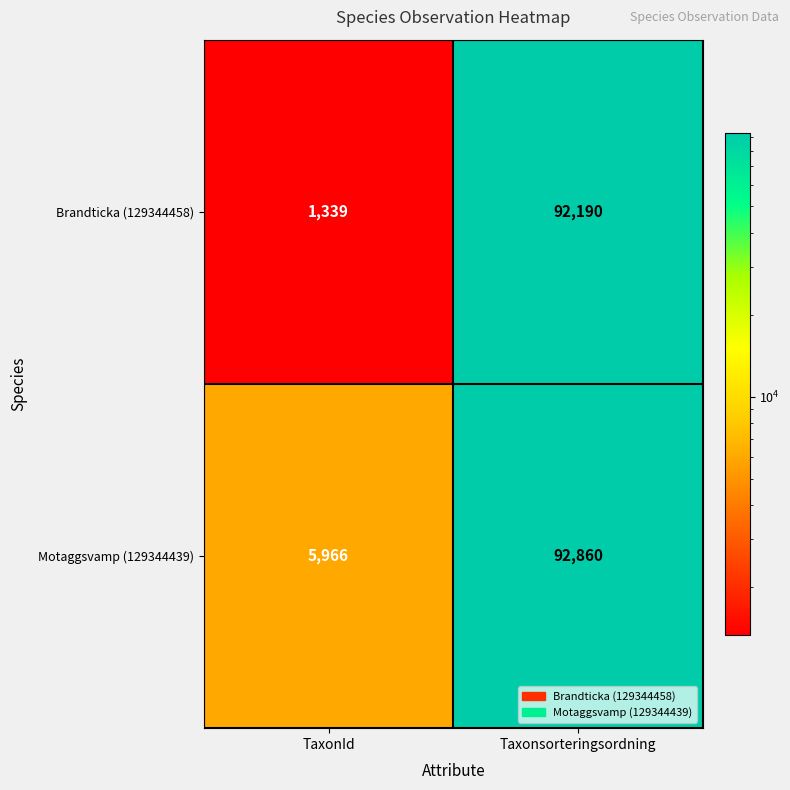

Reading right to left, what are all the values shown in this chart?

Brandticka (129344458): 92190	1339
Motaggsvamp (129344439): 92860	5966